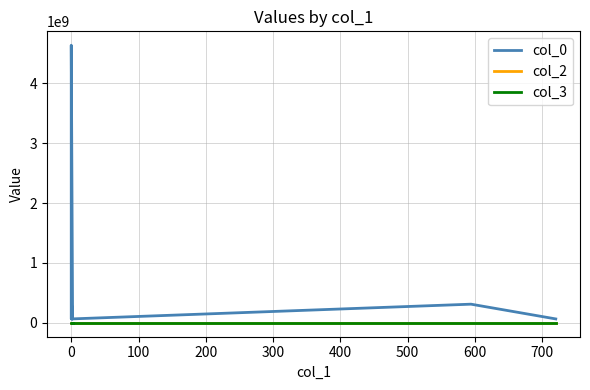

At 100, list the series in order from largest to smallest.

col_0, col_3, col_2